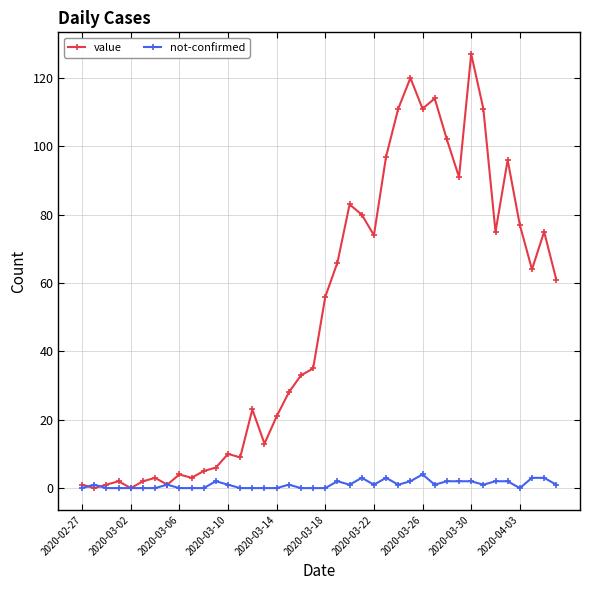

Rank the series by their maximum value, from lowest to highest.

not-confirmed, value